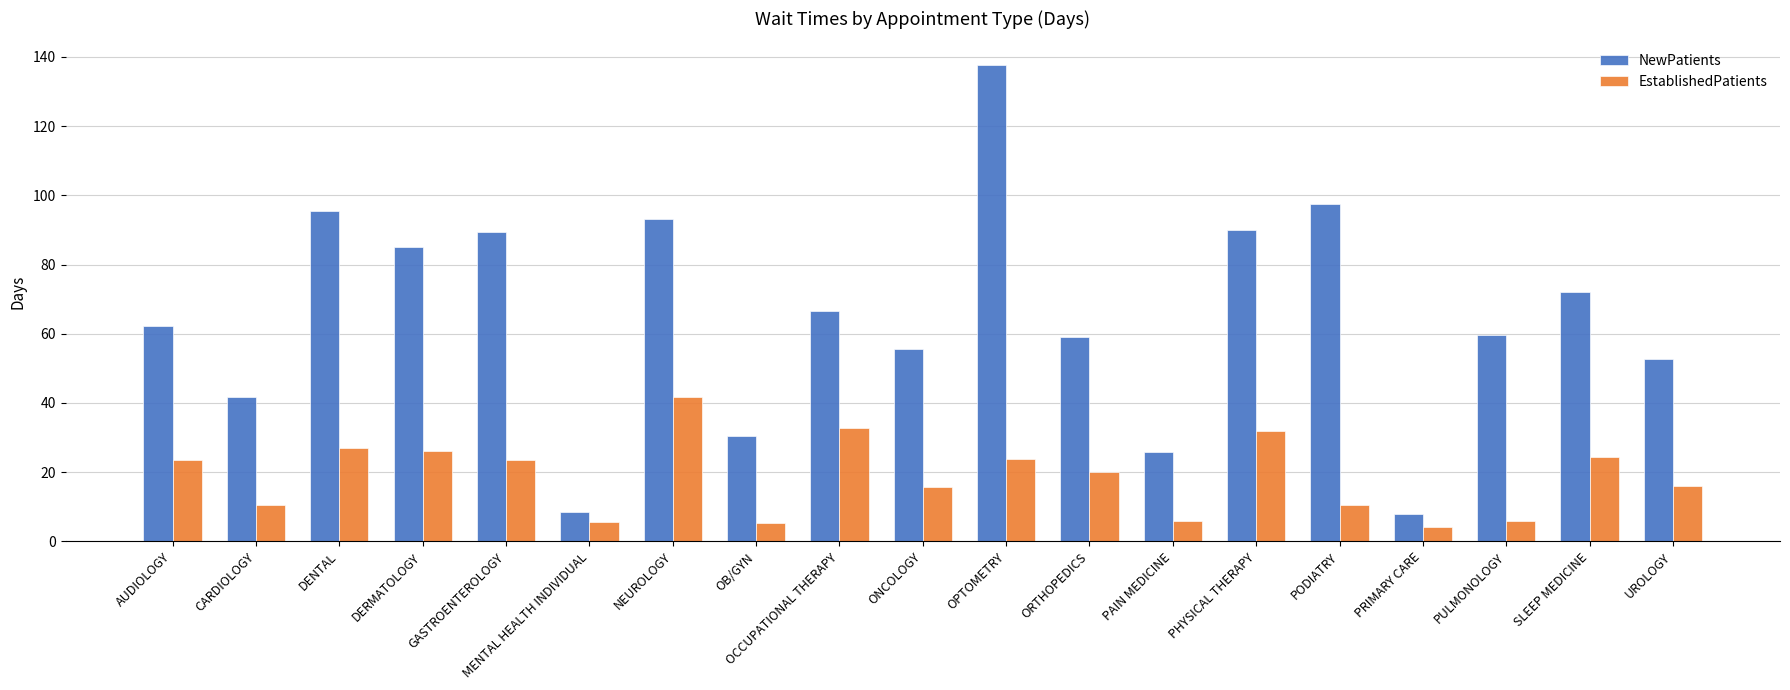

Is it true that NewPatients equals 41.6 at CARDIOLOGY?

True